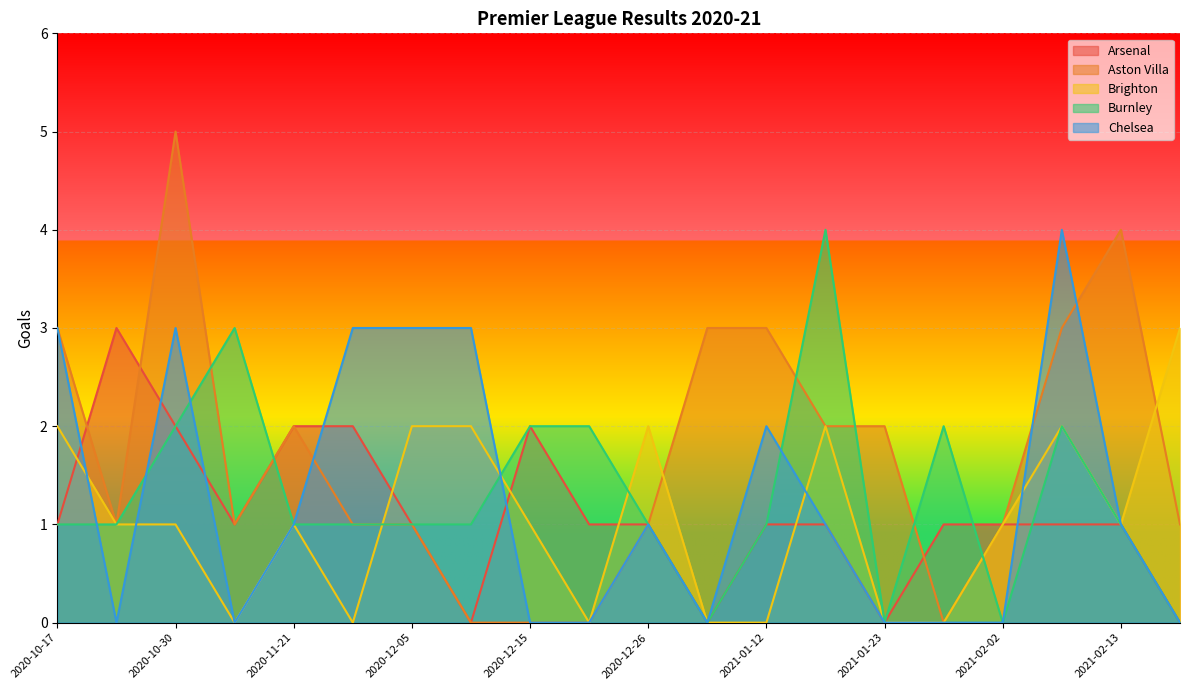

Between 2020-10-17 and 2020-11-21, which series saw the biggest shift?

Chelsea